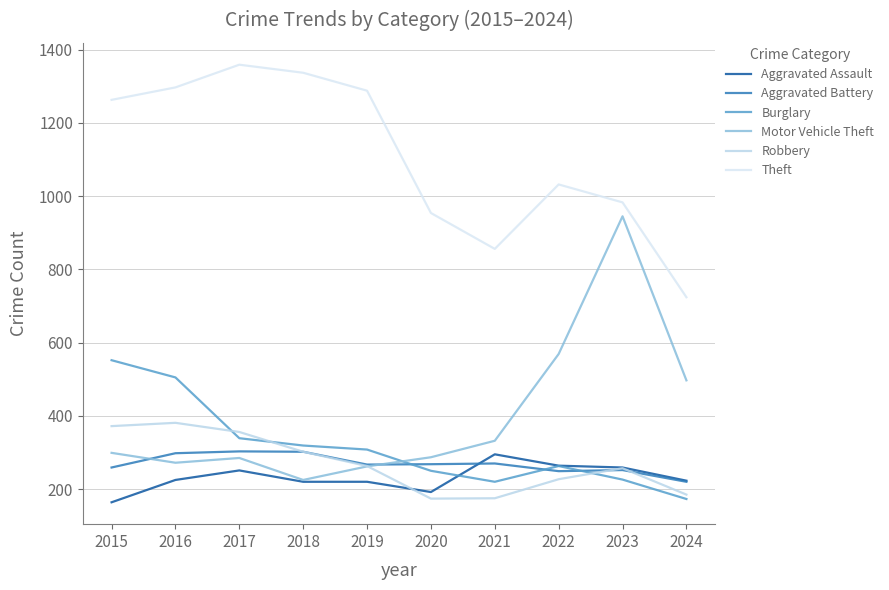

What is the average value of the Aggravated Battery series?

269